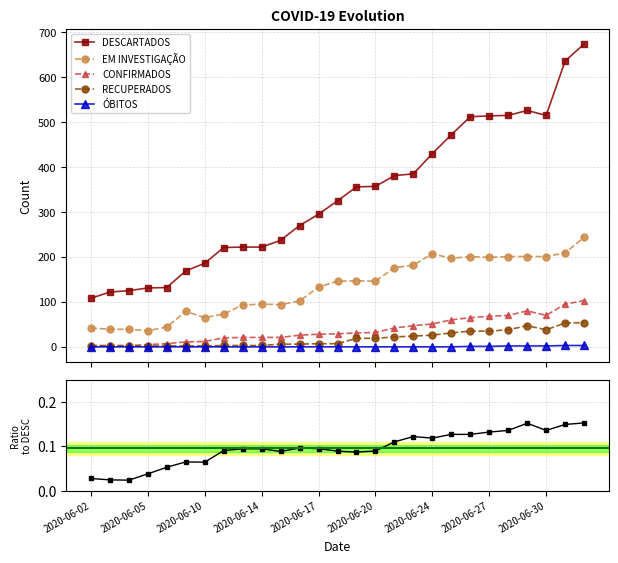

True or false: CONFIRMADOS has more than 0 points higher than both neighbors.

True